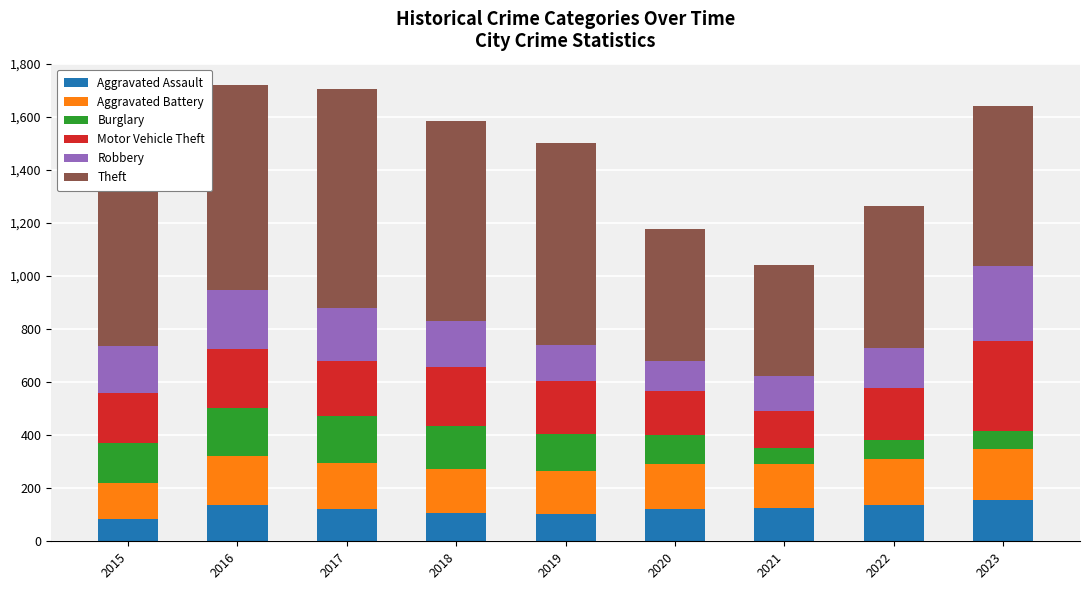

What is the highest value of the Aggravated Assault series?

157